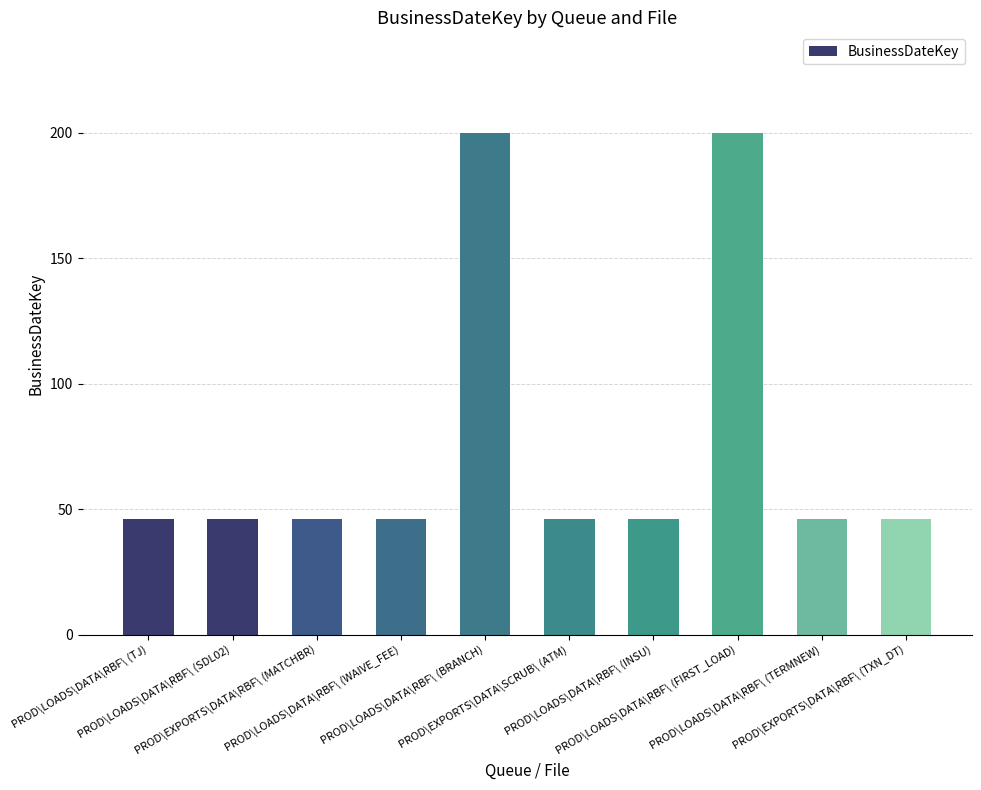

Count the number of data series in this chart.

1